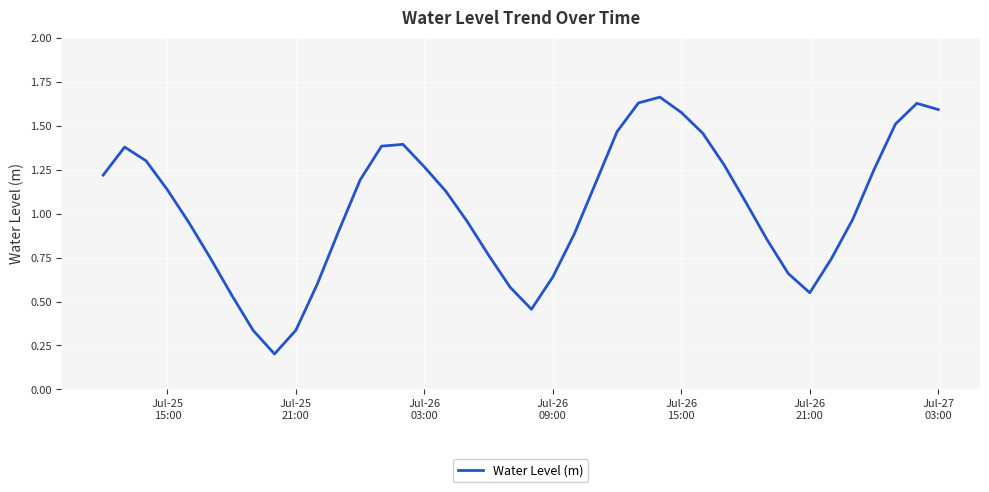

How many categories are shown in the chart?

40